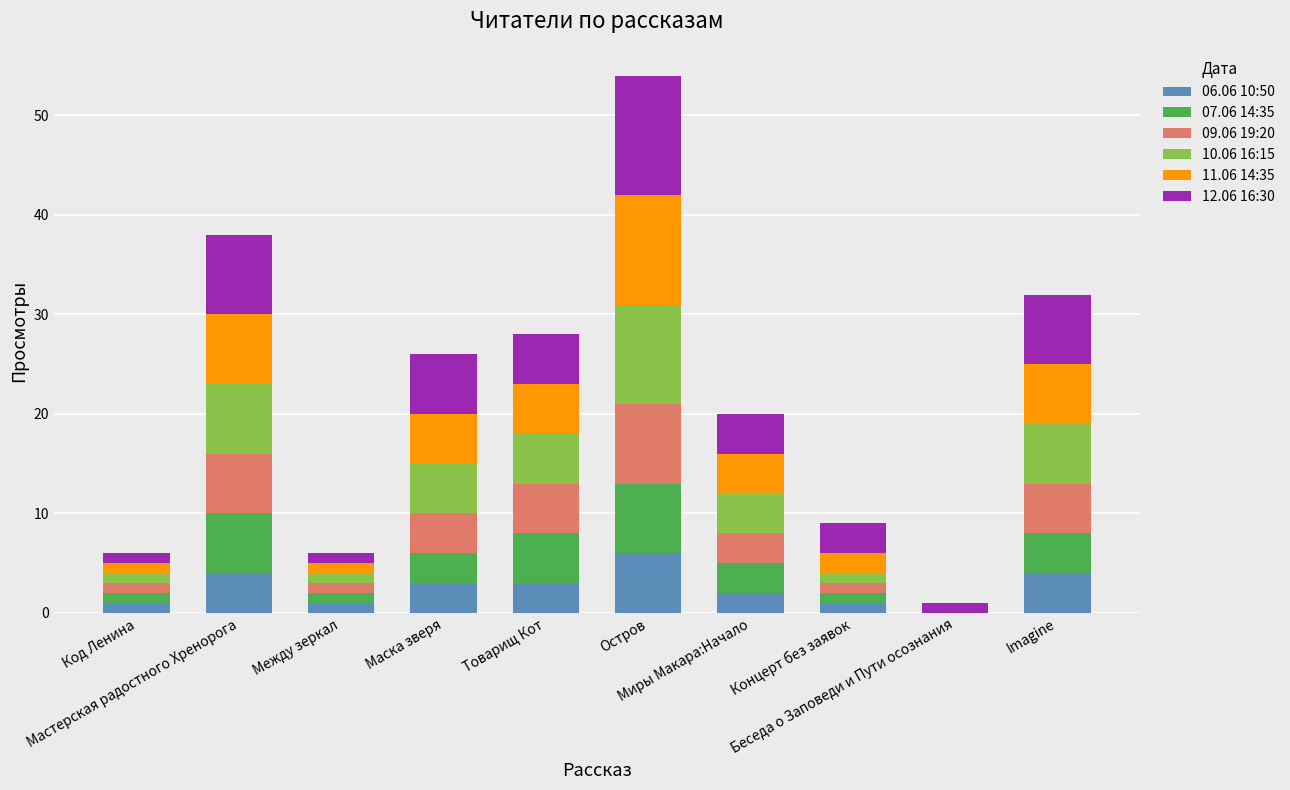

Which series changed the most between Товарищ Кот and Imagine?

12.06 16:30